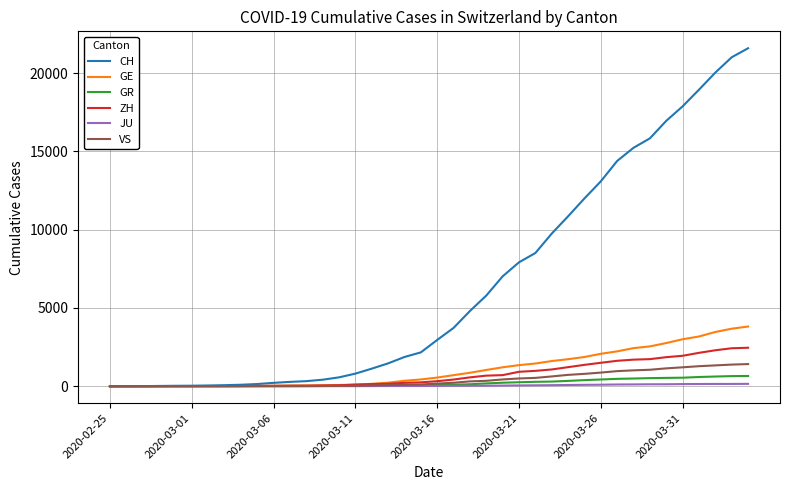

Which series has the largest range (max minus min)?

CH